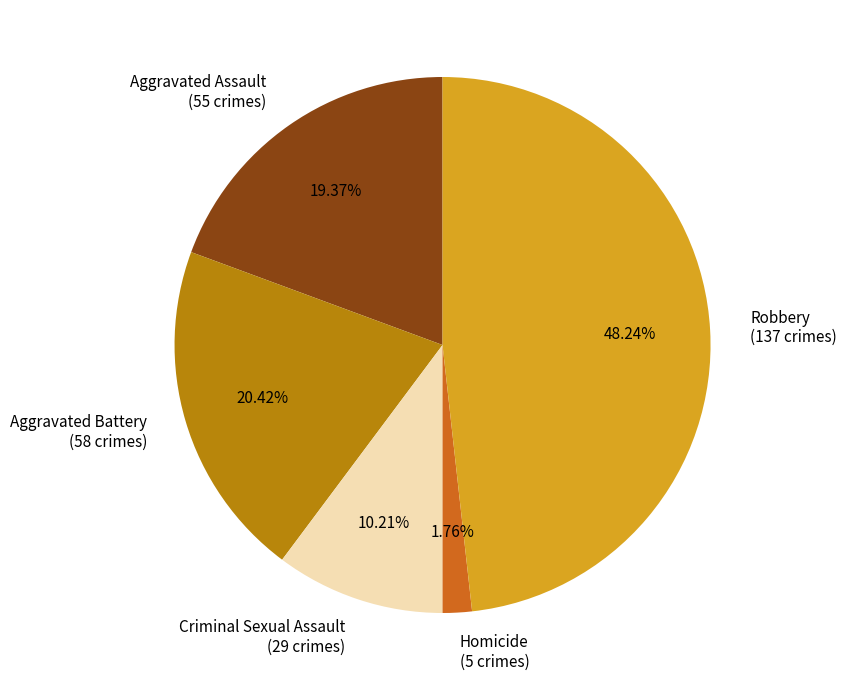

To the nearest percent, what is the average slice percentage?

20%